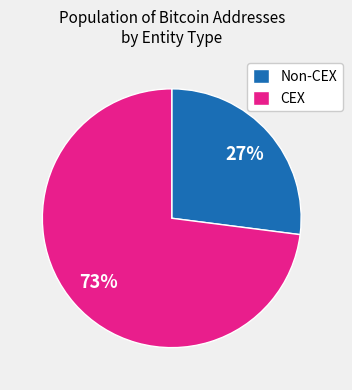

How many slices are in this pie chart?

2